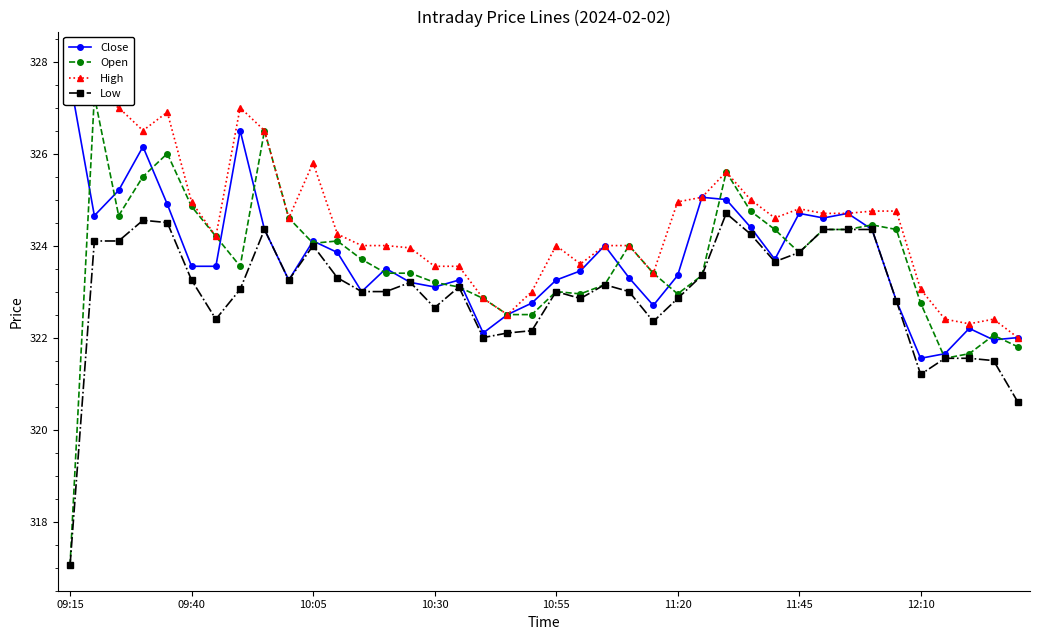

What is the lowest value of the Low series?

317.1